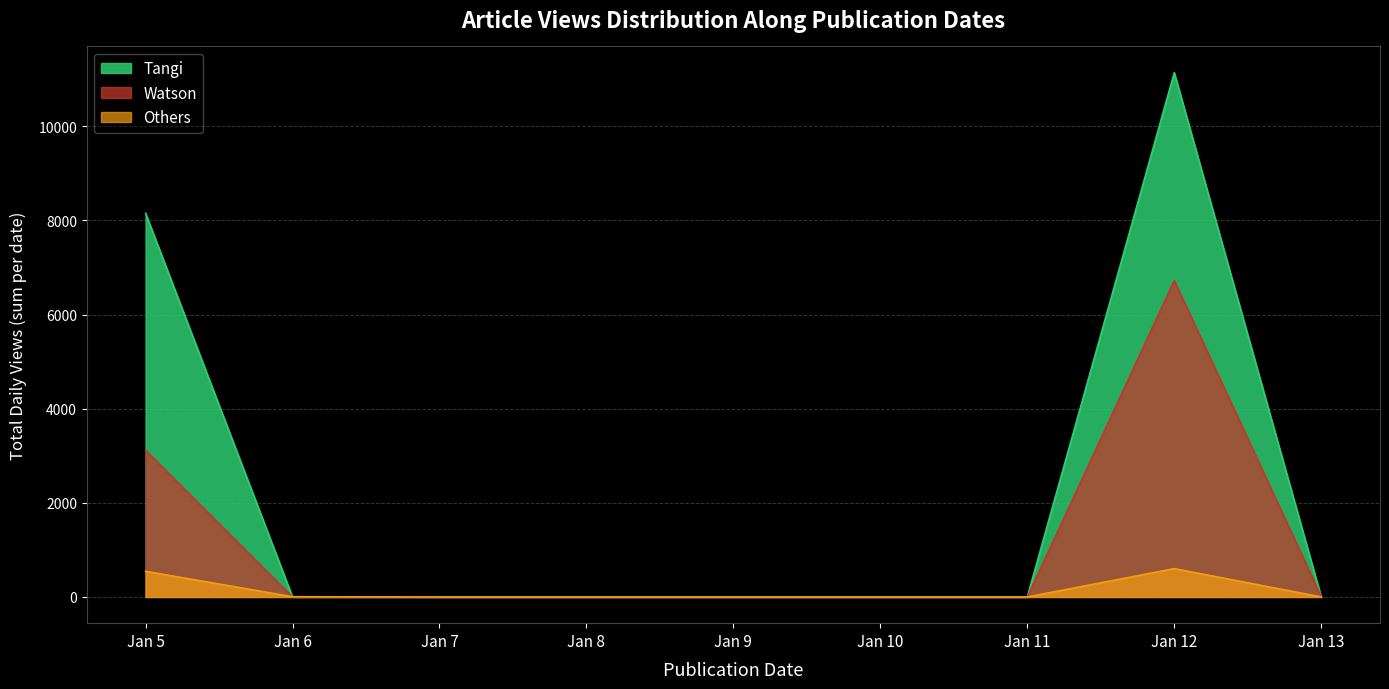

What is the total value across all series at Jan 12?

18464.5